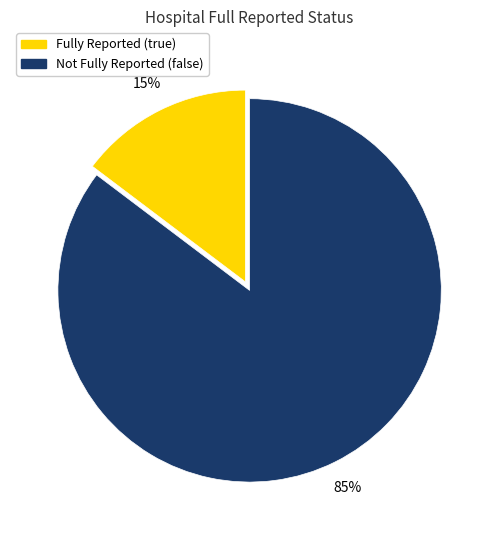

To the nearest percent, what is the average slice percentage?

50%